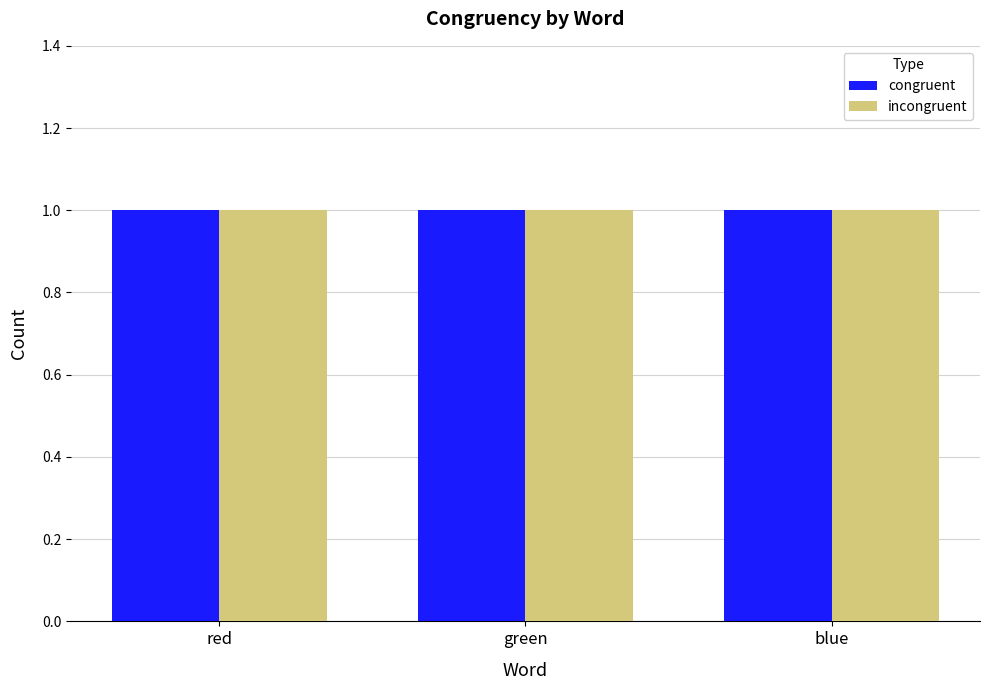

Which category has the lowest value across all series?

red